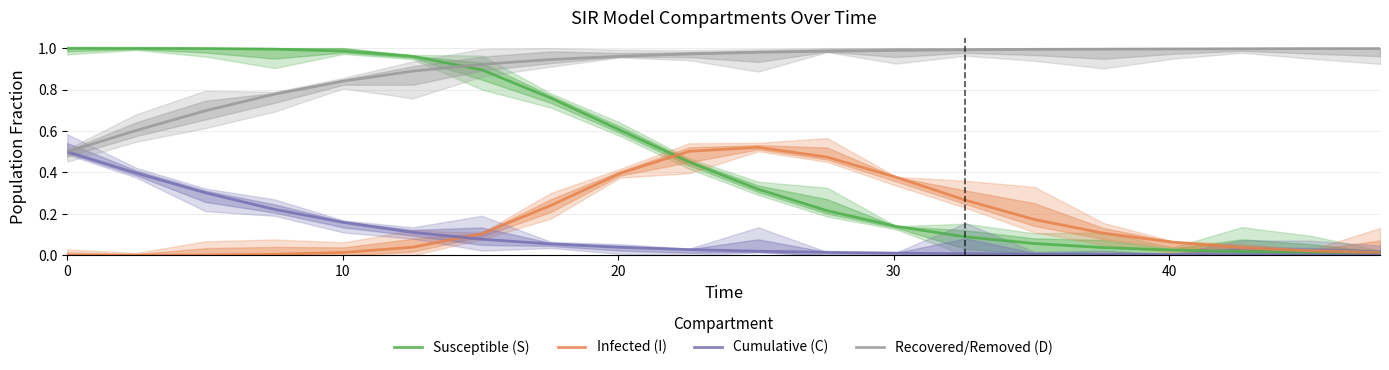

Which series ends up on top after the final intersection of Susceptible (S) and Recovered/Removed (D)?

Recovered/Removed (D)